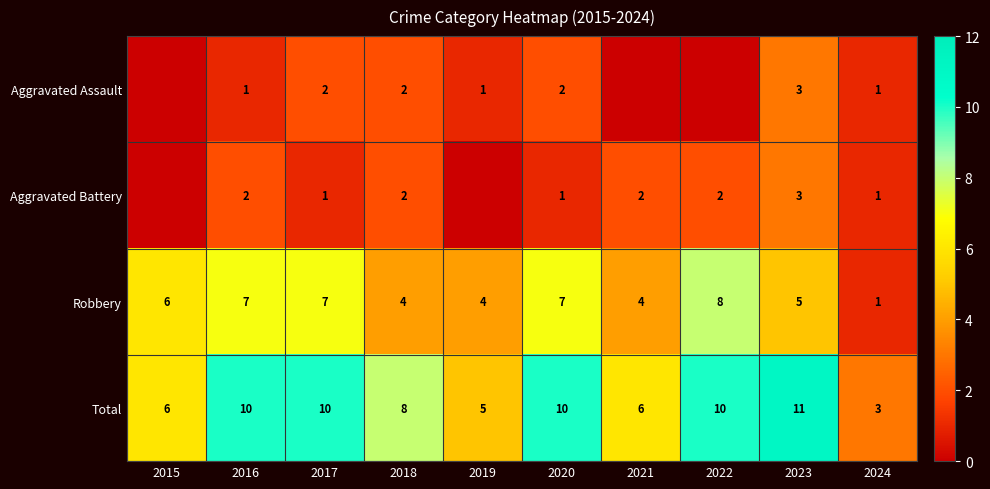

How many data points does each series have?

10